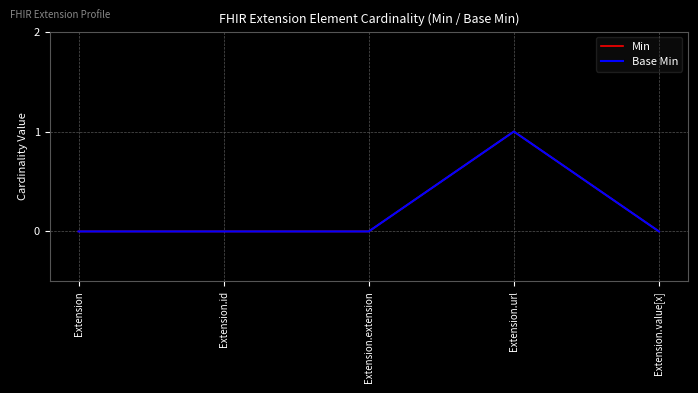

Does the chart have visible grid lines?

Yes